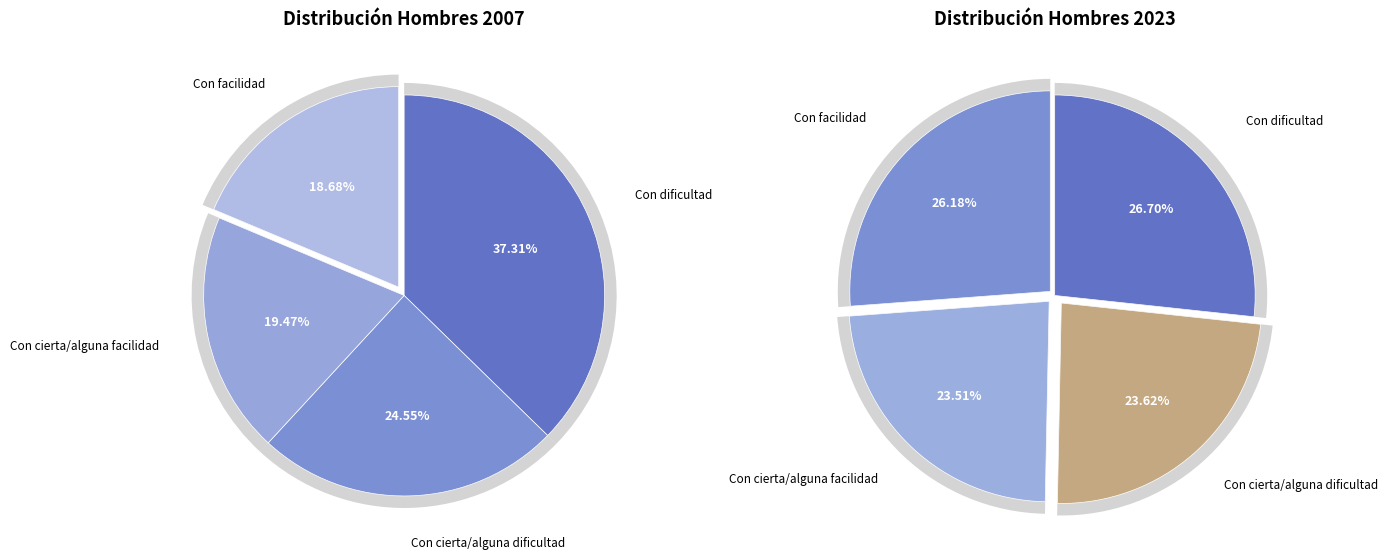

Which series has the largest range (max minus min)?

values_2007